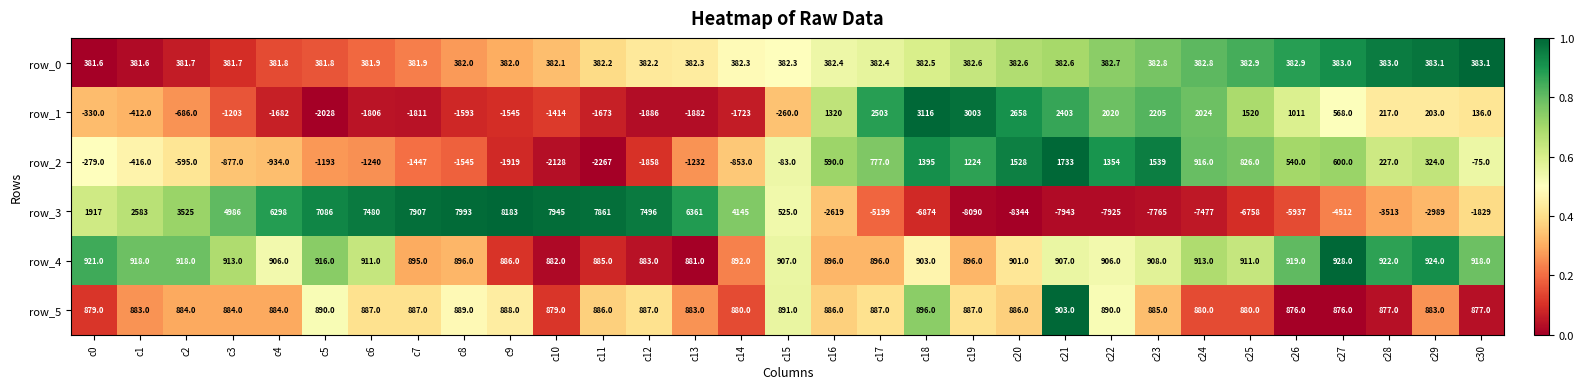

How many categories are shown in the chart?

31